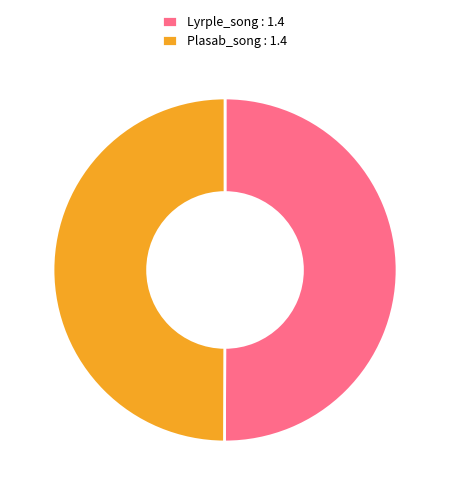

The Lyrple_song : 1.4 slice represents 42% of the pie. True or false?

False